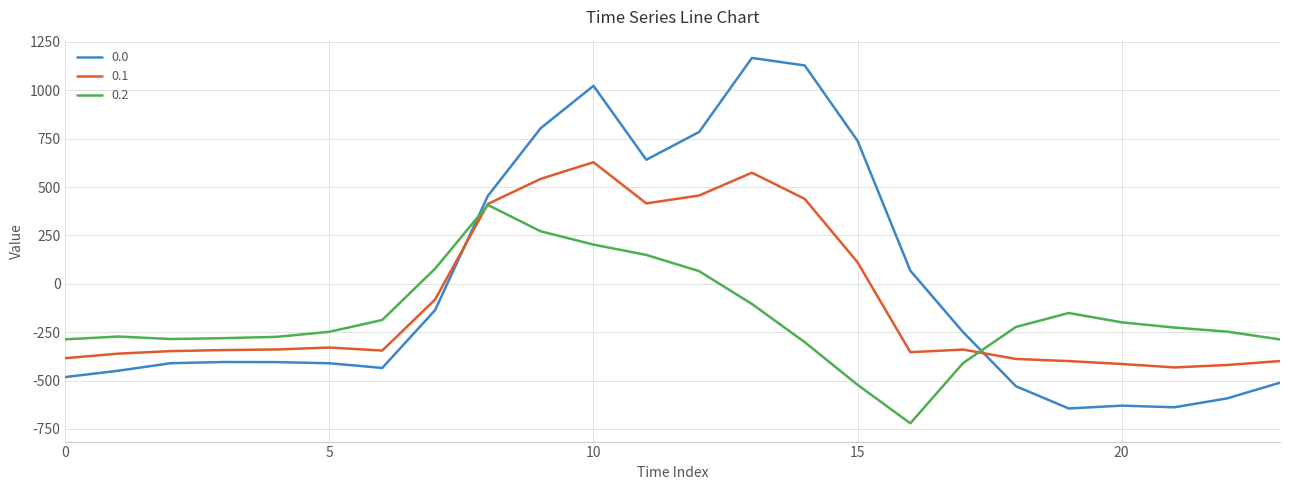

How many intersections are there between 0.2 and 0.0?

2